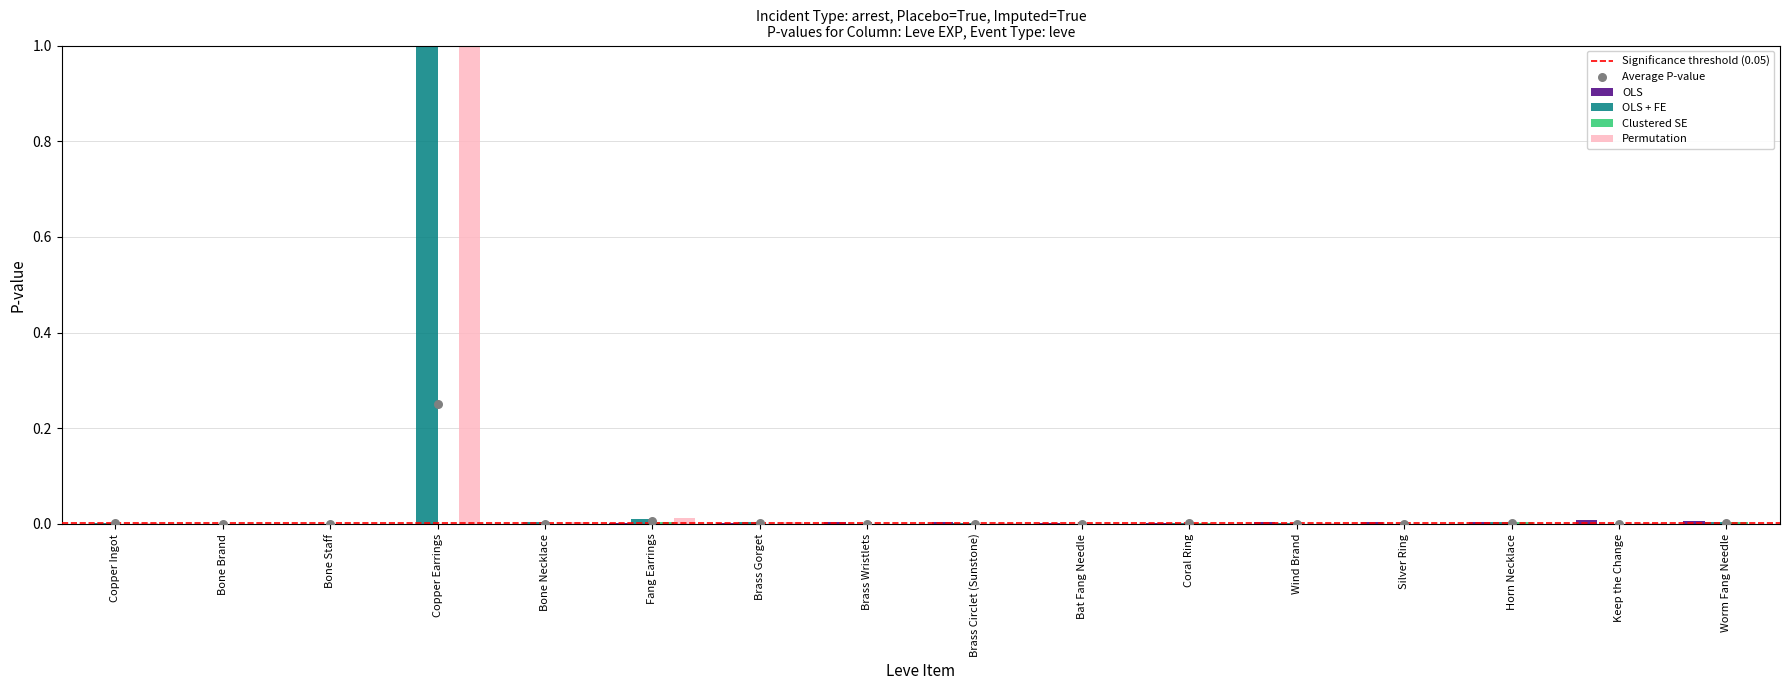

Is the value of OLS at Worm Fang Needle greater than the value of OLS + FE at Copper Earrings?

No